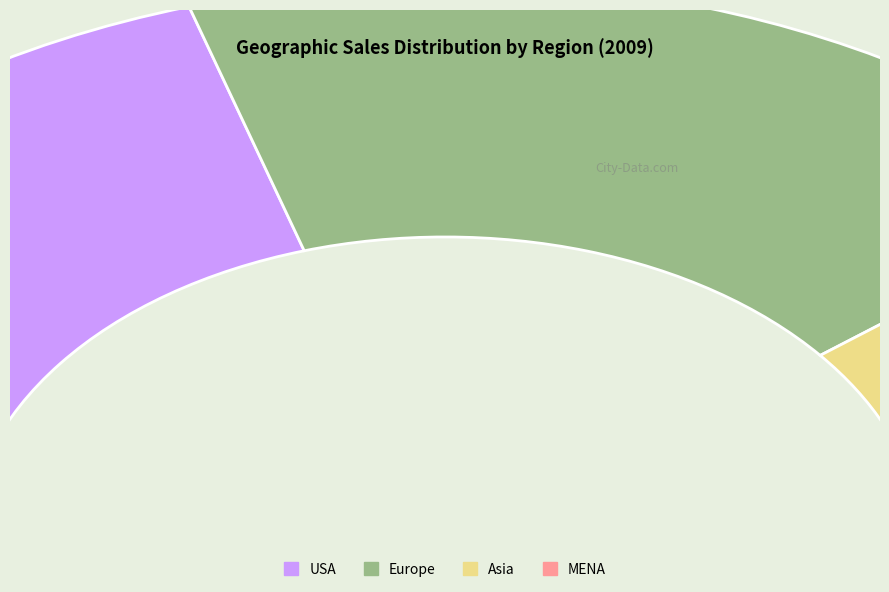

The USA slice represents 53% of the pie. True or false?

False